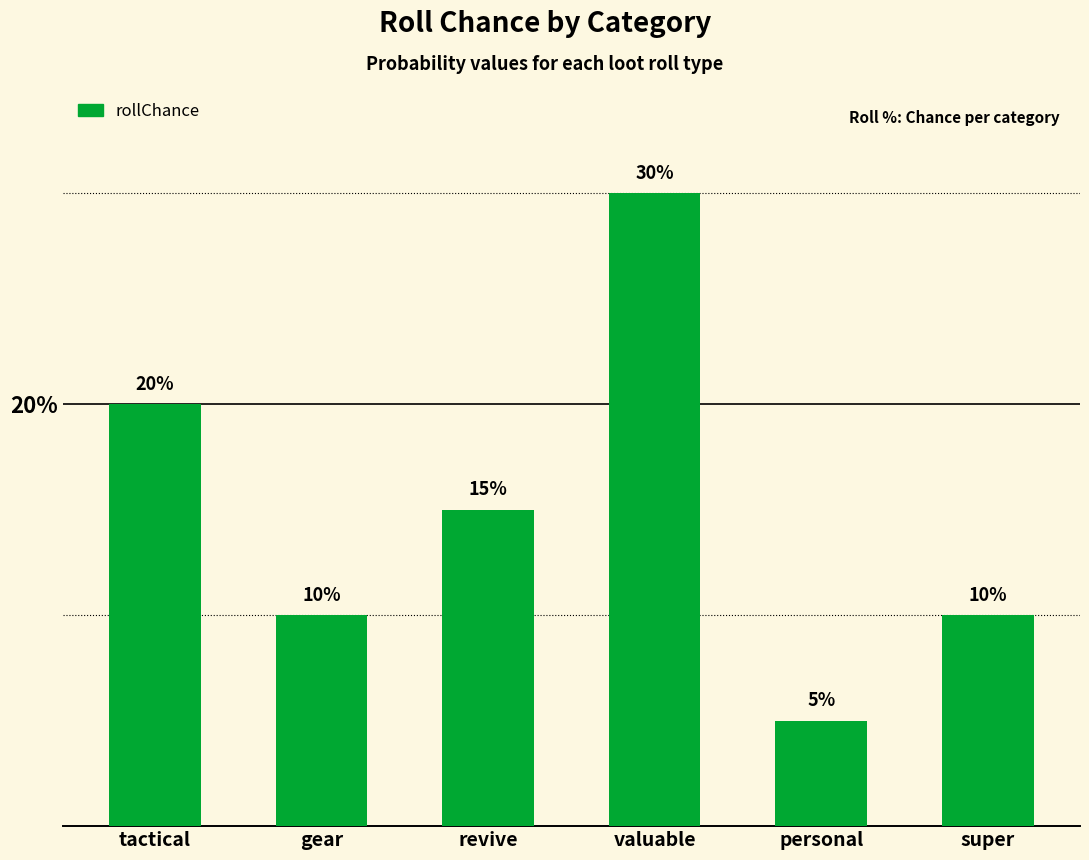

How many series are shown in this chart?

1